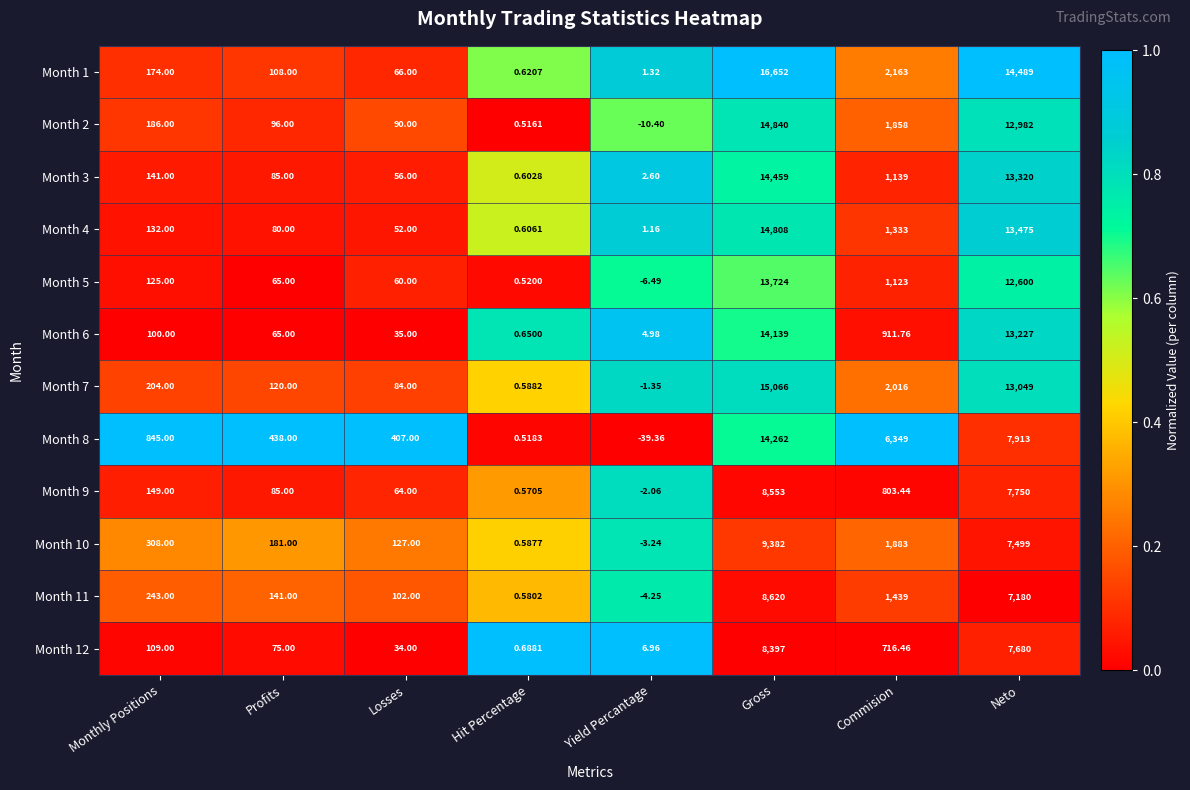

How many series are shown in this chart?

12